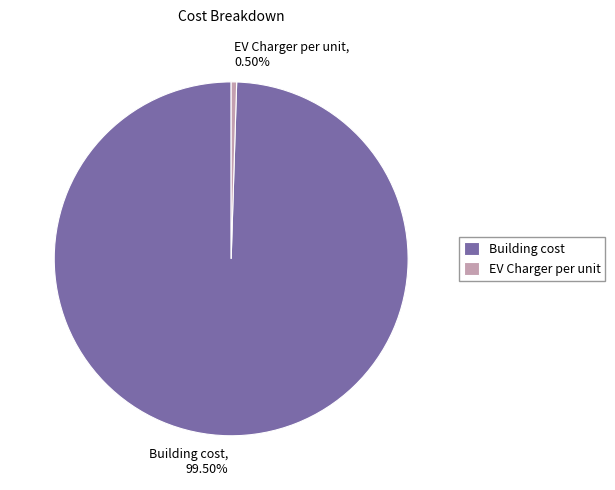

What is the largest slice in the pie chart?

Building cost